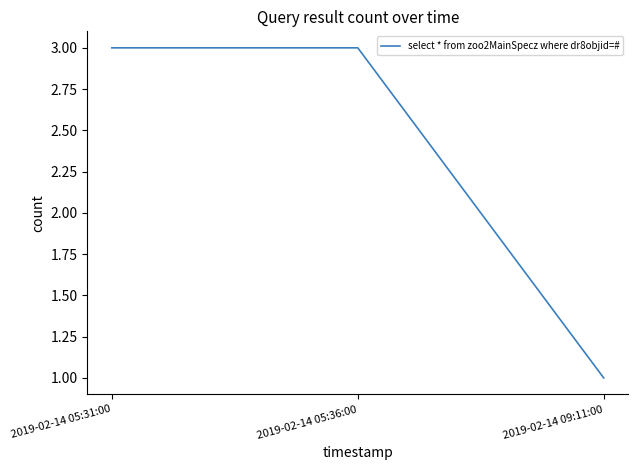

What position from the right is 2019-02-14 09:11:00?

1